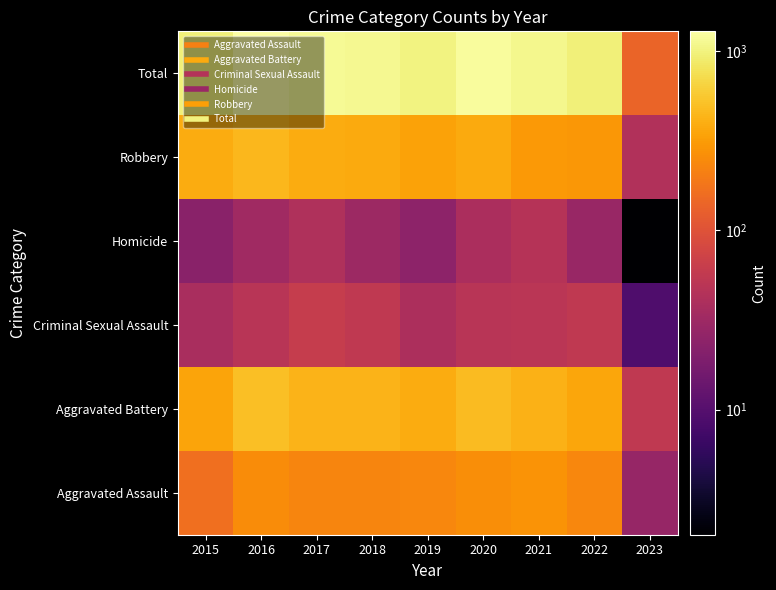

Rank the series by their maximum value, from lowest to highest.

Homicide, Criminal Sexual Assault, Aggravated Assault, Robbery, Aggravated Battery, Total